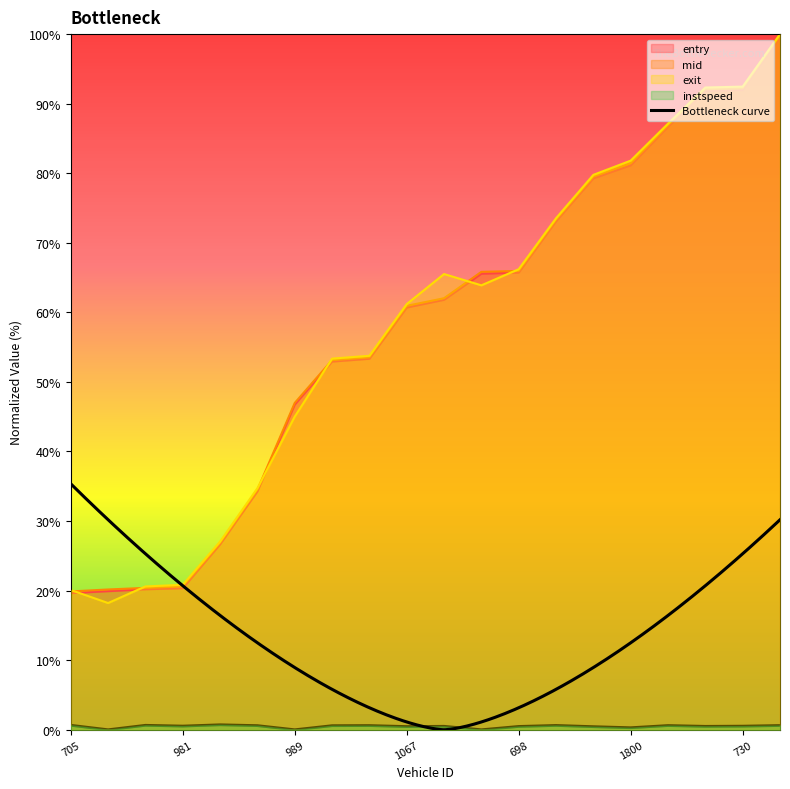

What is the spread (max minus min) of values at 1067?

60.7